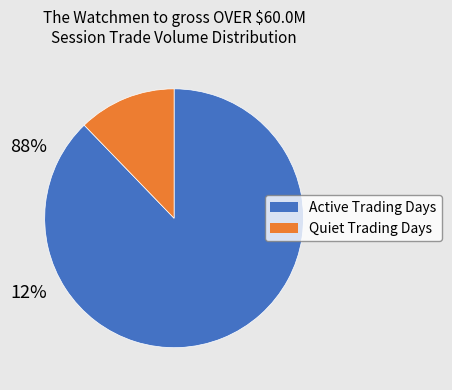

Does any single category account for the majority?

Yes